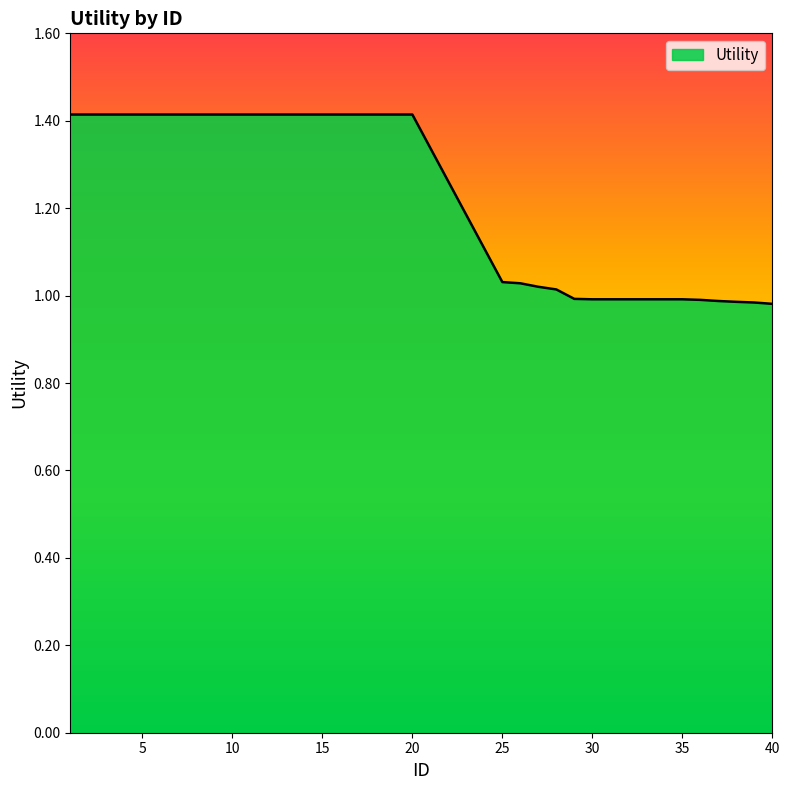

How many lines are shown in the chart?

1